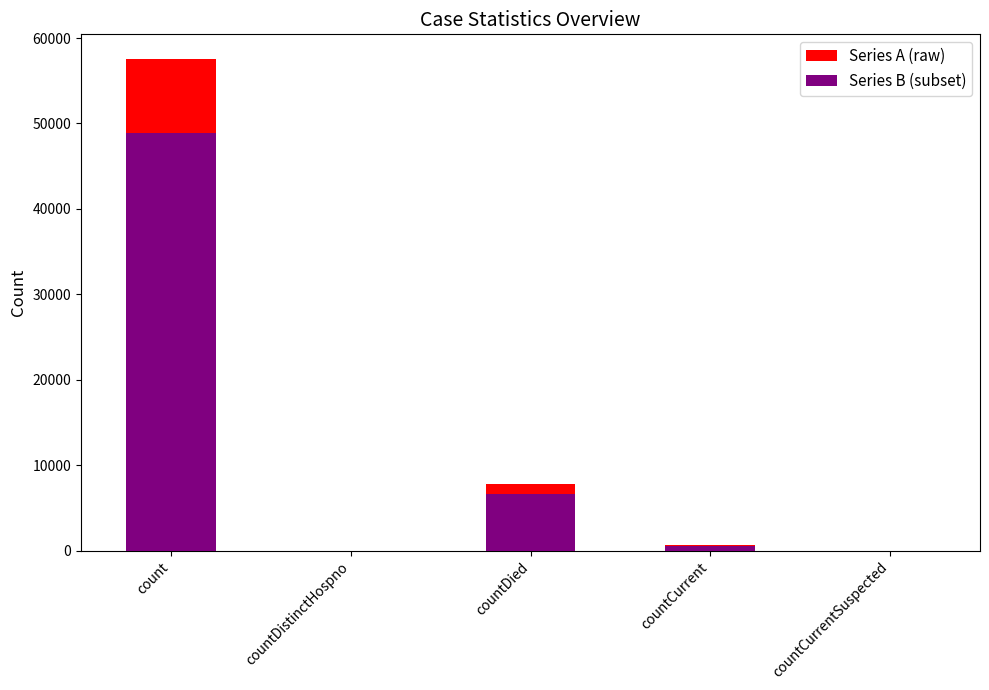

Reading left to right, list all the values displayed in this chart.

Series A (raw): count=57558	countDistinctHospno=0	countDied=7748	countCurrent=637	countCurrentSuspected=0
Series B (subset): count=48924	countDistinctHospno=0	countDied=6585	countCurrent=541	countCurrentSuspected=0